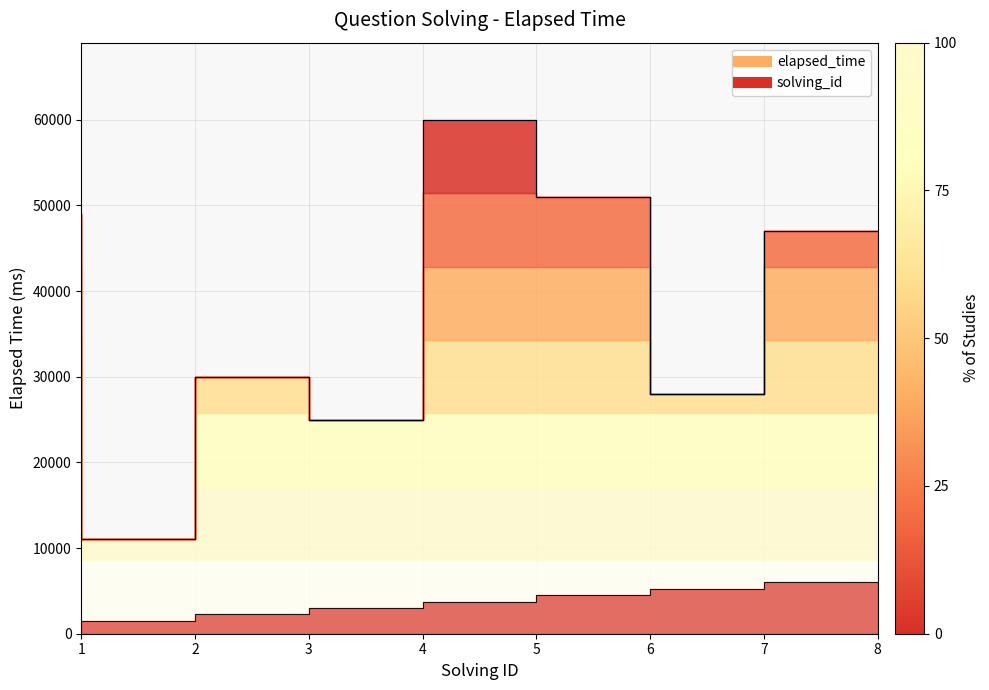

List the labels in order of value, largest first.

5, 6, 1, 8, 3, 7, 4, 2